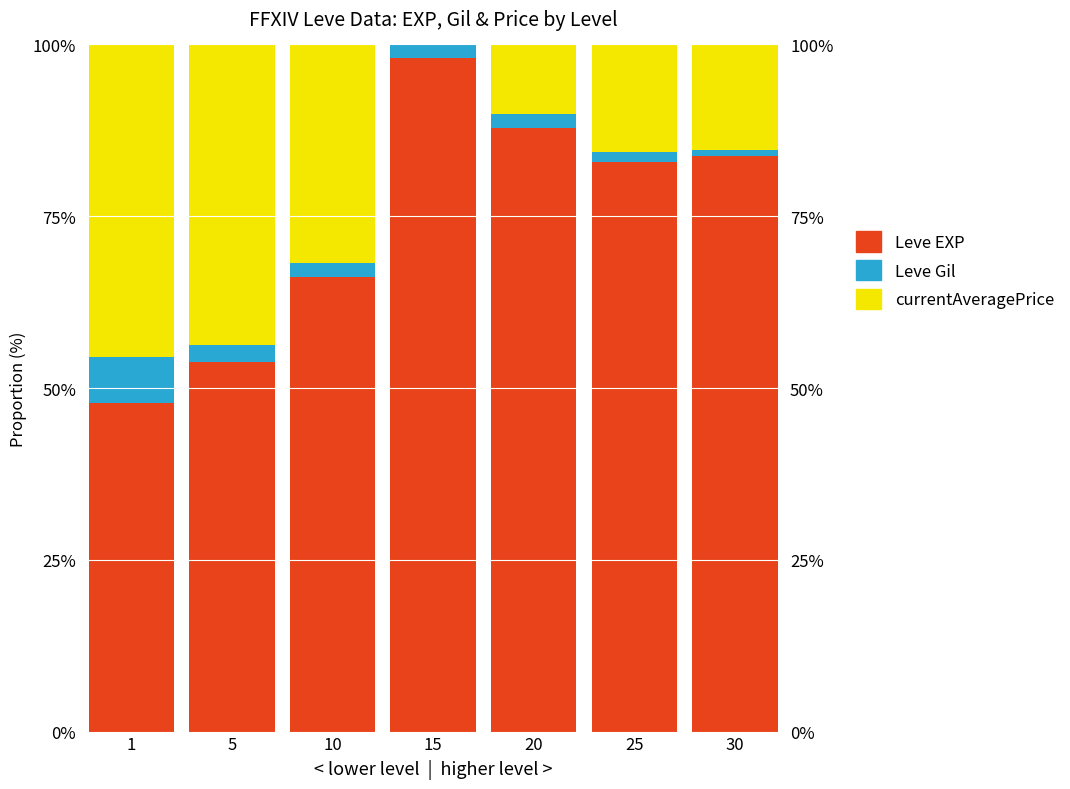

At which category is the sum across all series the highest?

1